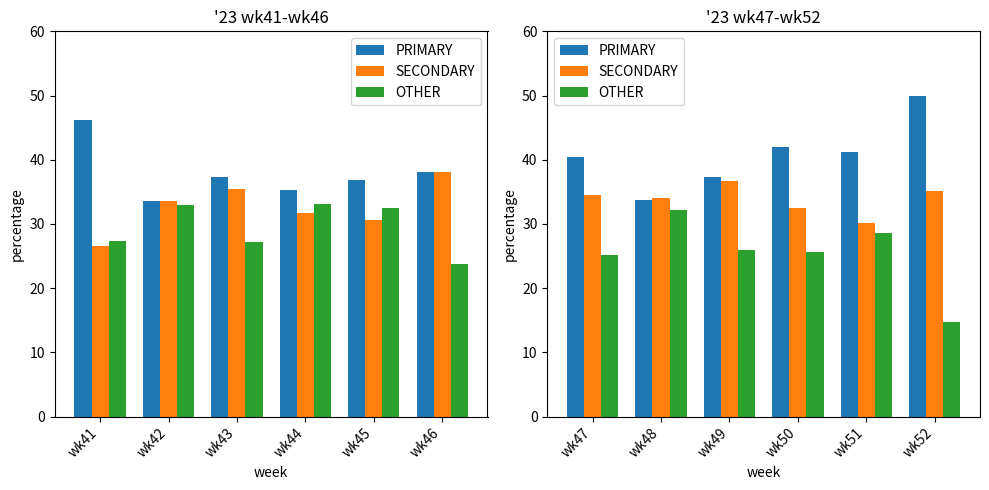

What is the difference between the second highest and second lowest values in the SECONDARY series?

2.8